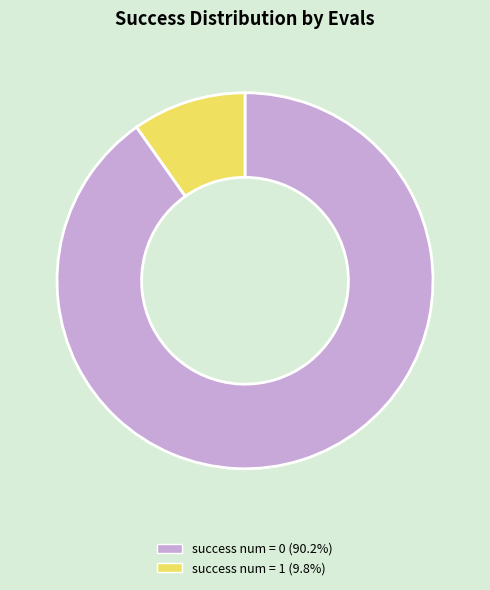

Does success num = 0 represent more than half of the total?

Yes